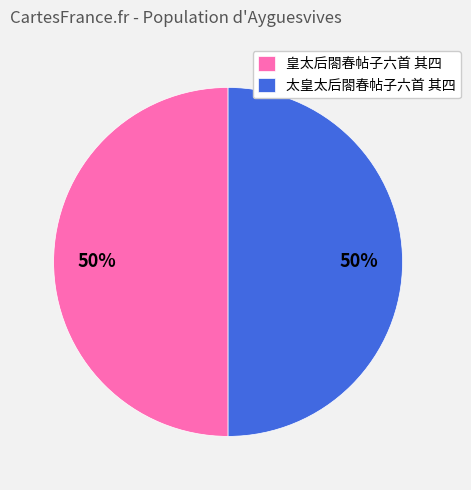

What percentage is the 皇太后閤春帖子六首 其四 slice, to the nearest percent?

50%